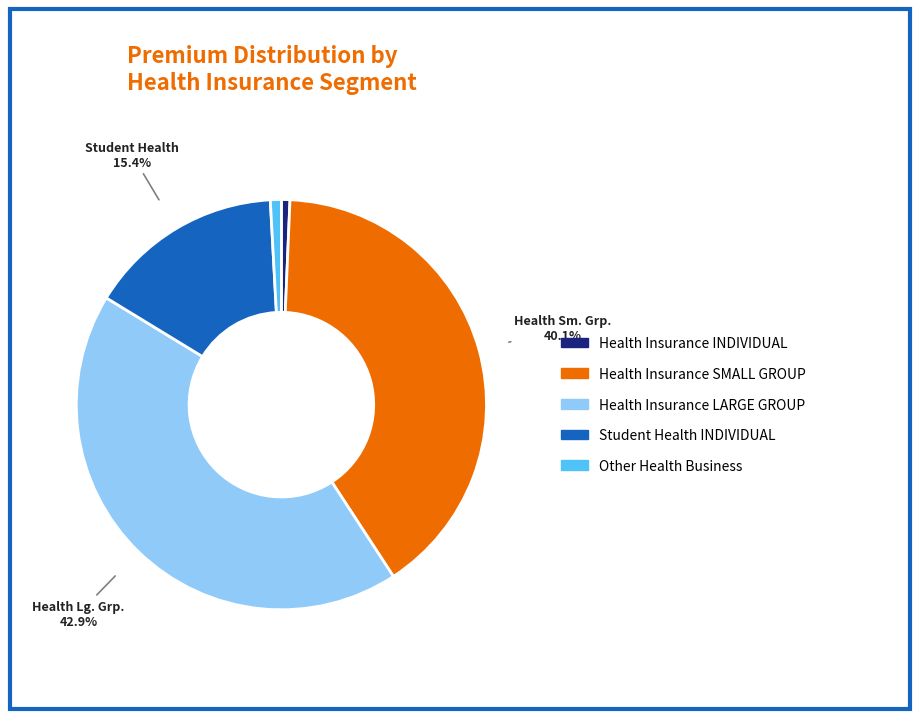

What percentage is NOT represented by Health Insurance SMALL GROUP?

59.9%